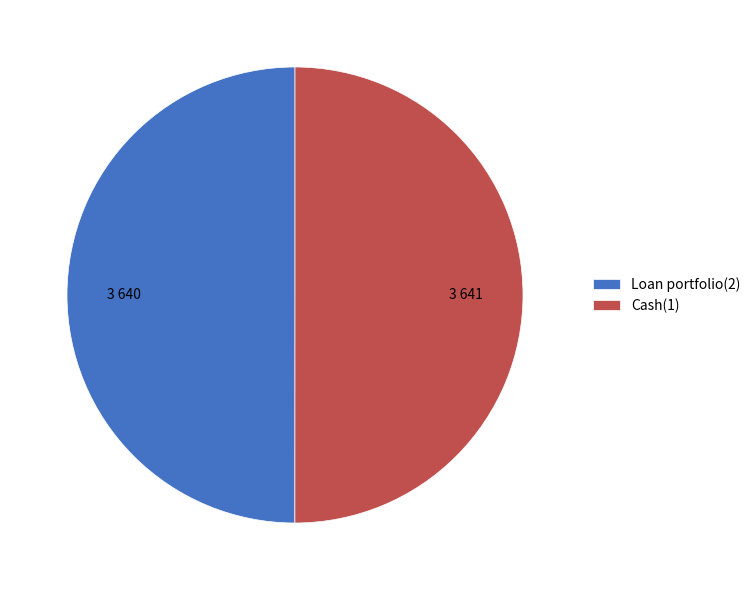

Combined, do Loan portfolio(2) and Cash(1) account for over 50%?

Yes